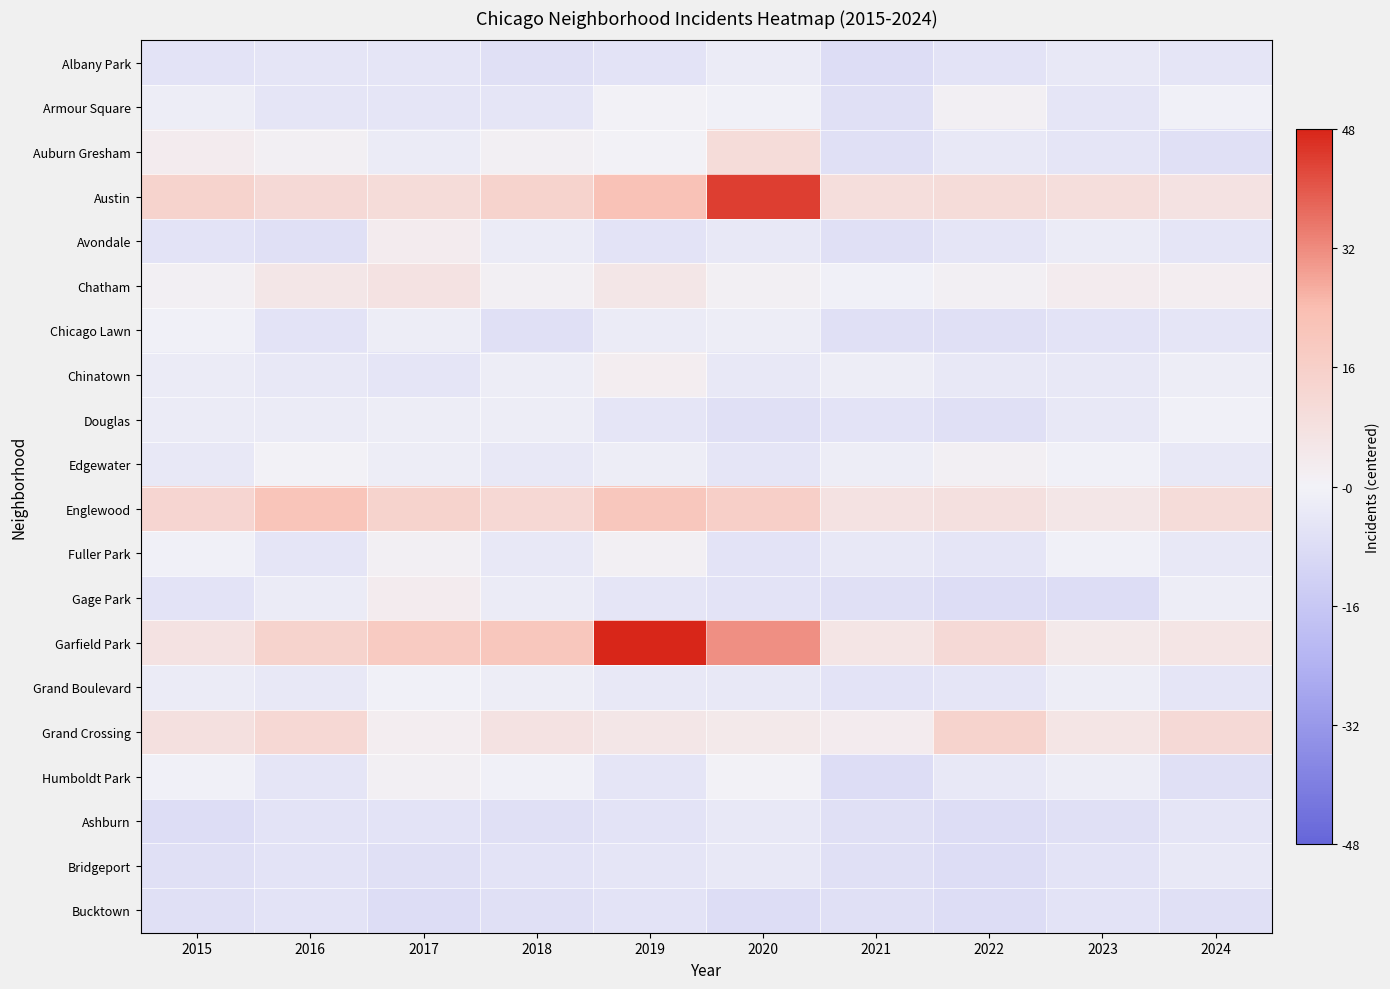

What is the total value across all series at 2023?

-29.7